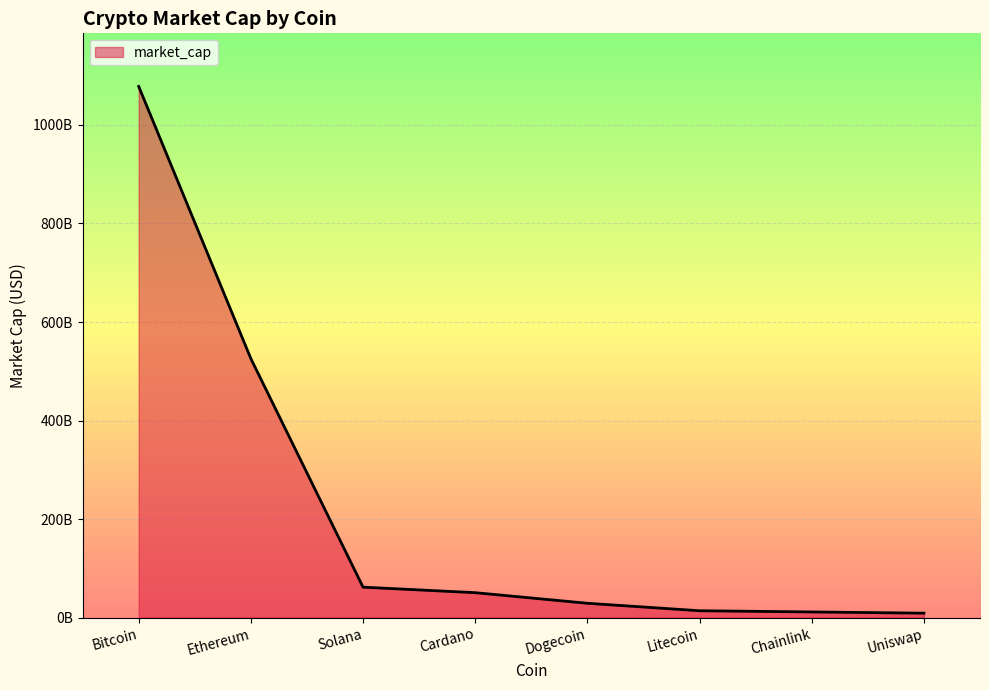

What is the change in value from Cardano to Uniswap?

-41591401079